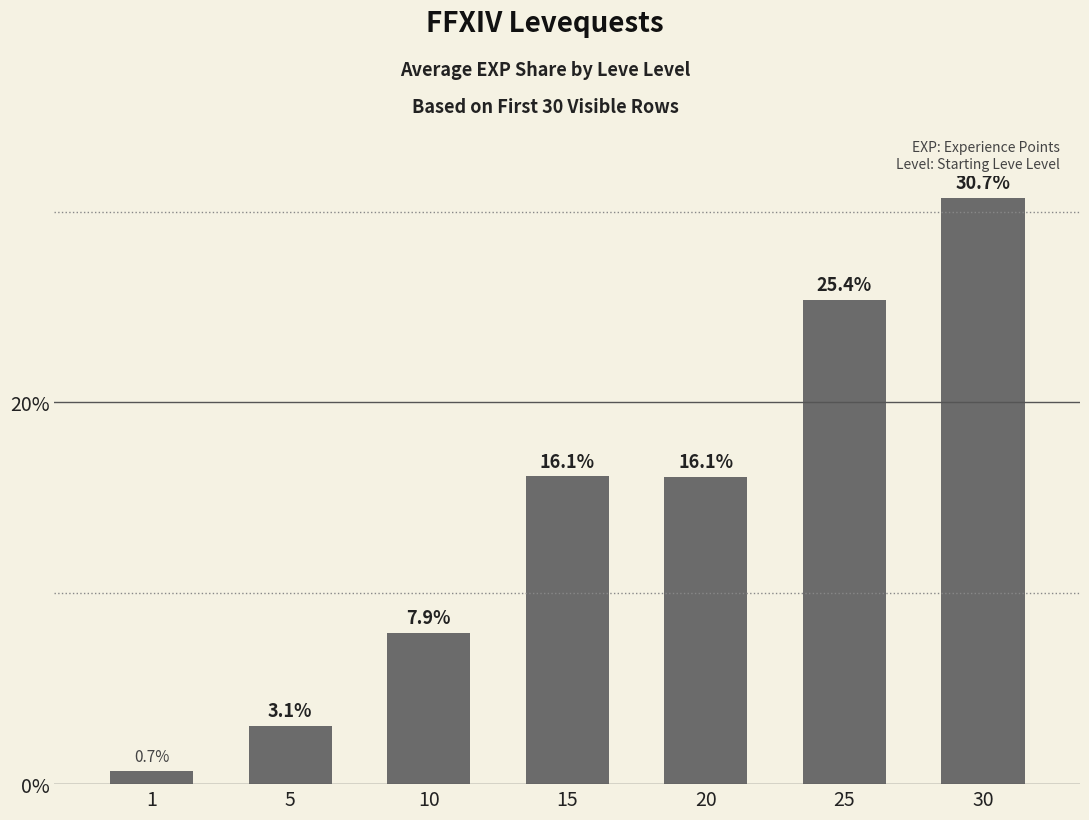

What is the difference between the values at 30 and 25?

5.3